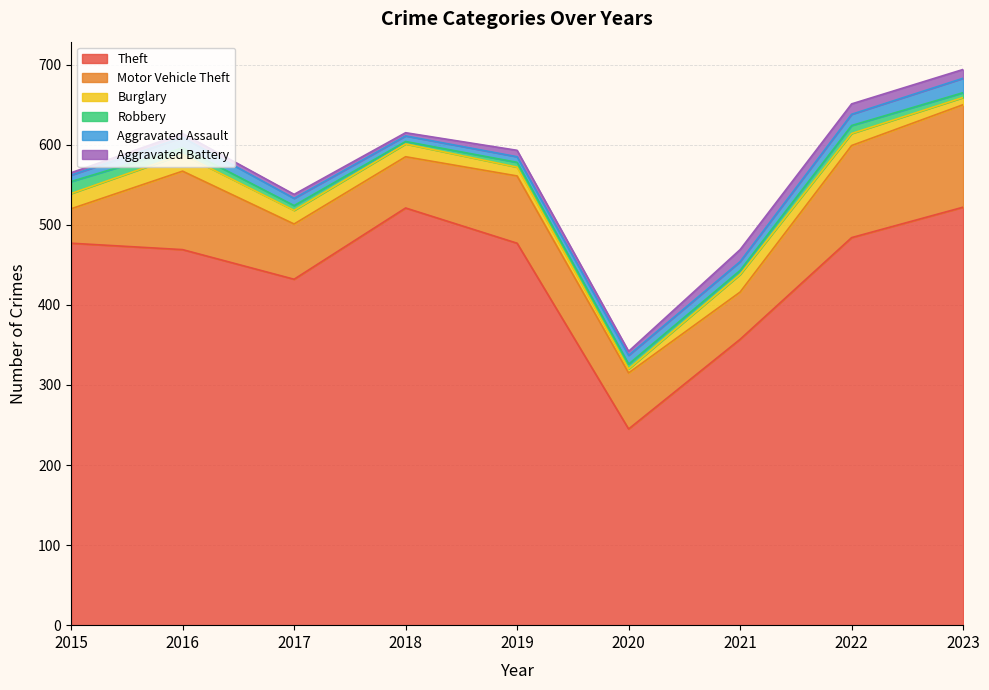

What is the lowest value of the Aggravated Battery series?

3